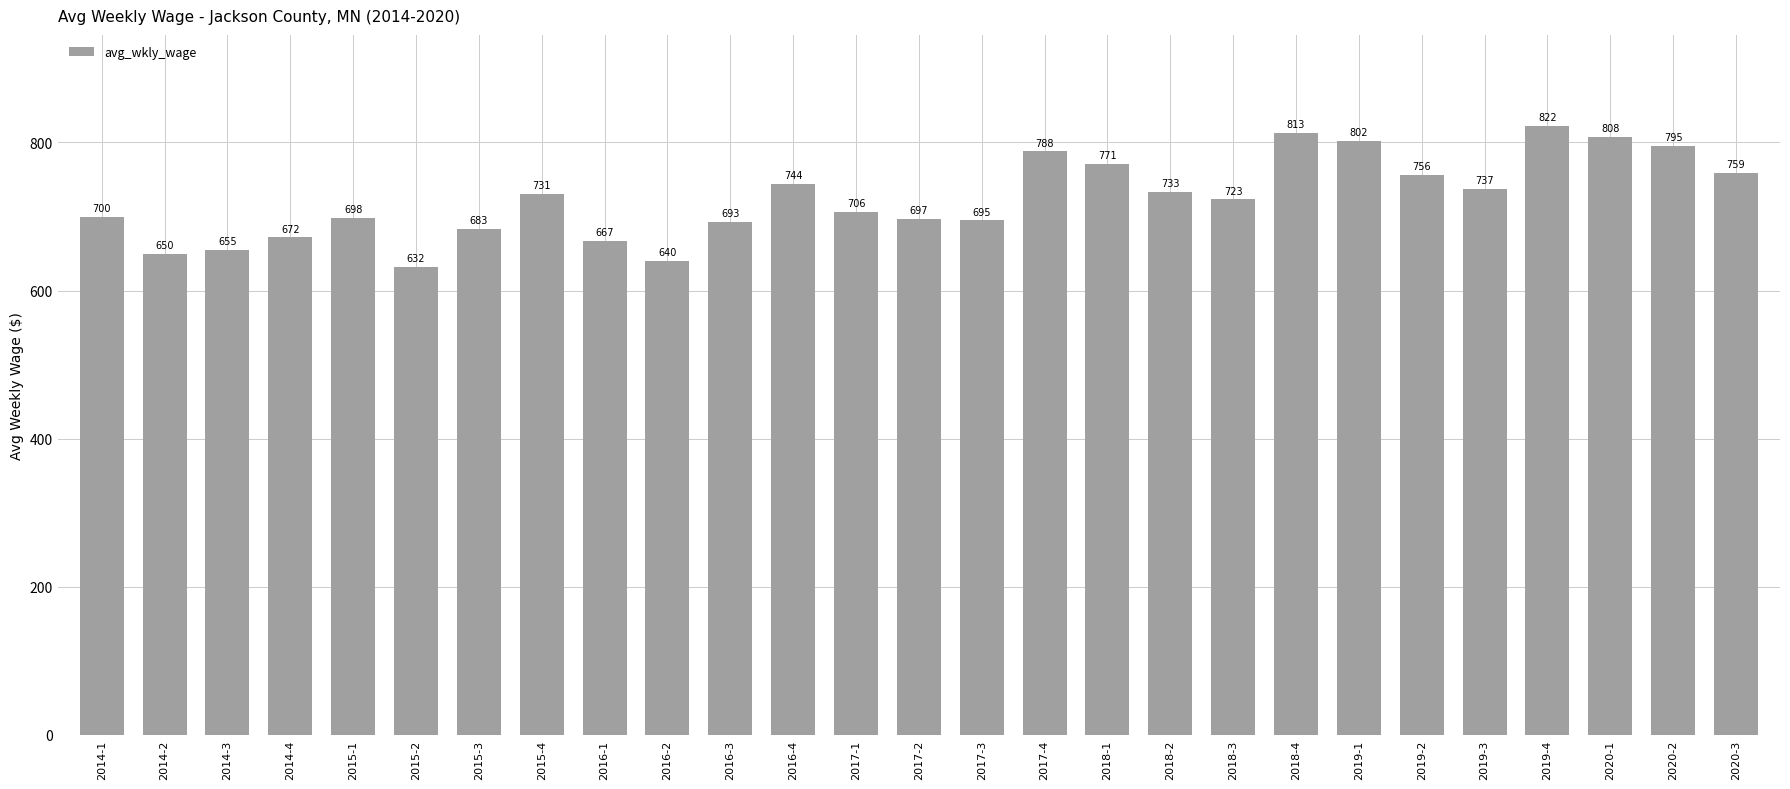

Which category has the lowest value across all series?

2015-2